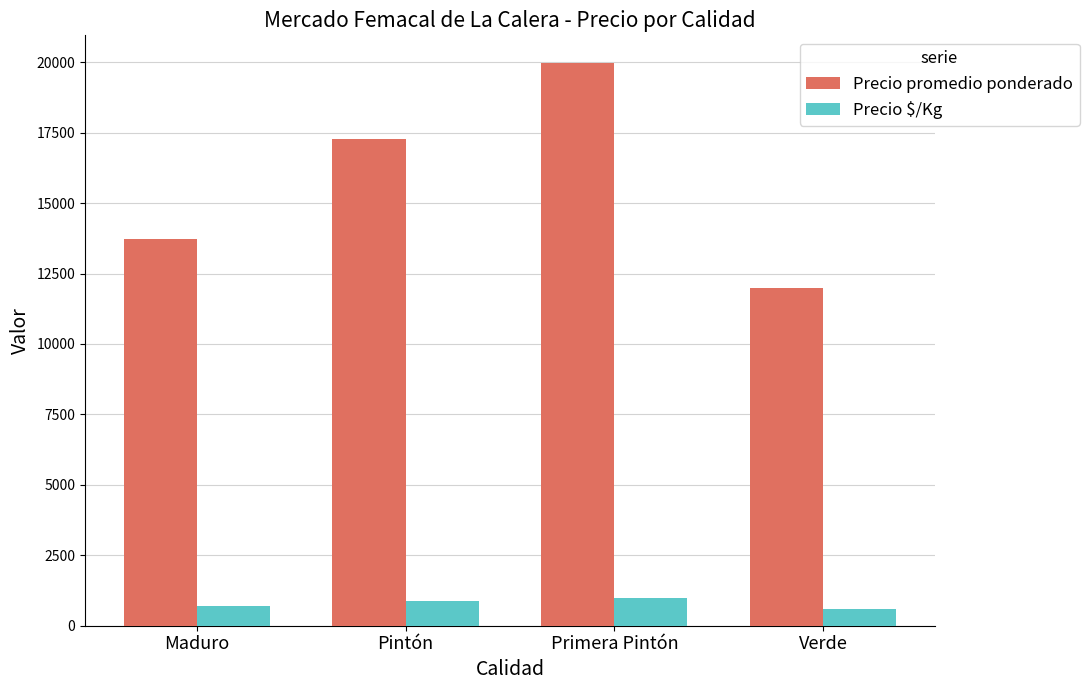

Reading left to right, what are all the values shown in this chart?

Precio promedio ponderado: Maduro=13727	Pintón=17285	Primera Pintón=19955	Verde=12000
Precio $/Kg: Maduro=686	Pintón=864	Primera Pintón=998	Verde=600